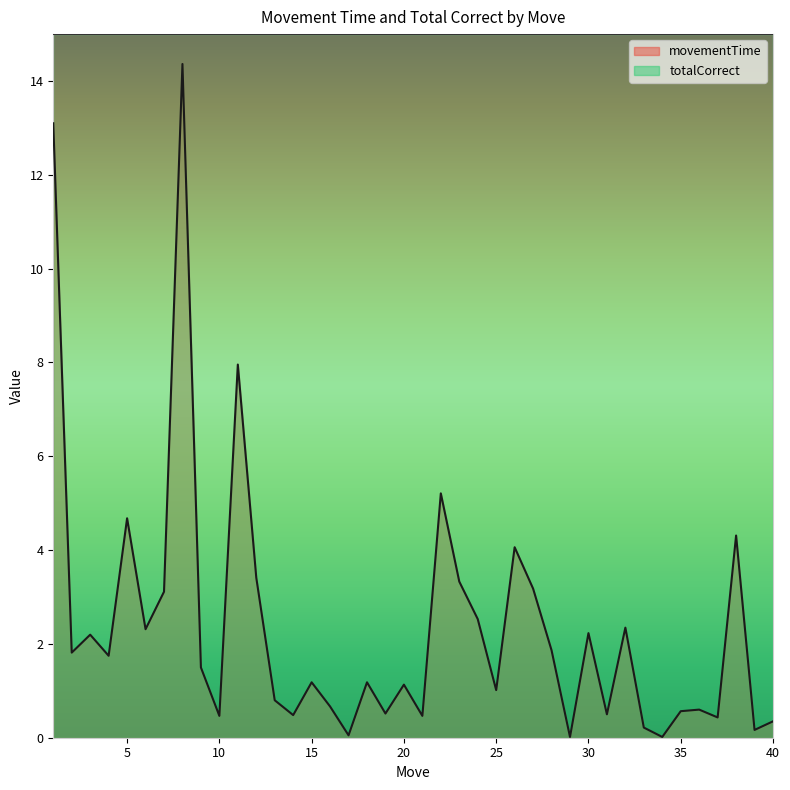

Rank the categories by value from highest to lowest.

8, 1, 11, 22, 5, 38, 26, 12, 23, 27, 7, 24, 32, 6, 30, 3, 28, 2, 4, 9, 18, 15, 20, 25, 13, 16, 36, 35, 19, 31, 14, 21, 10, 37, 40, 33, 39, 17, 29, 34